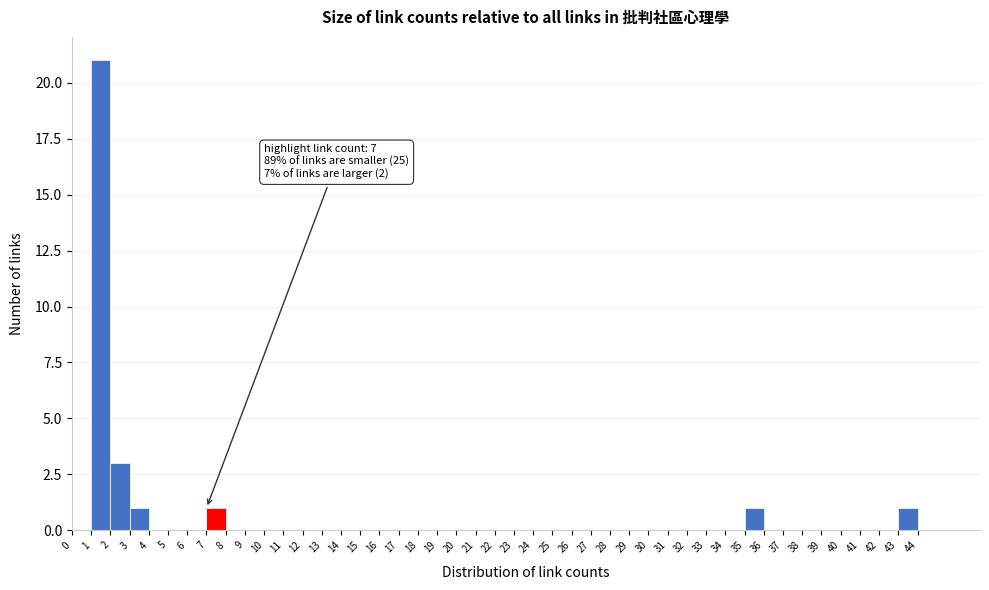

Which range on the x-axis has the tallest bar?

1 to 2